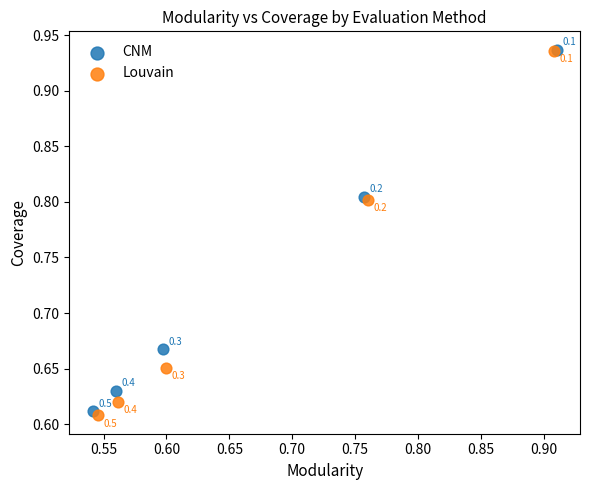

Which series reaches the maximum Y coordinate?

CNM